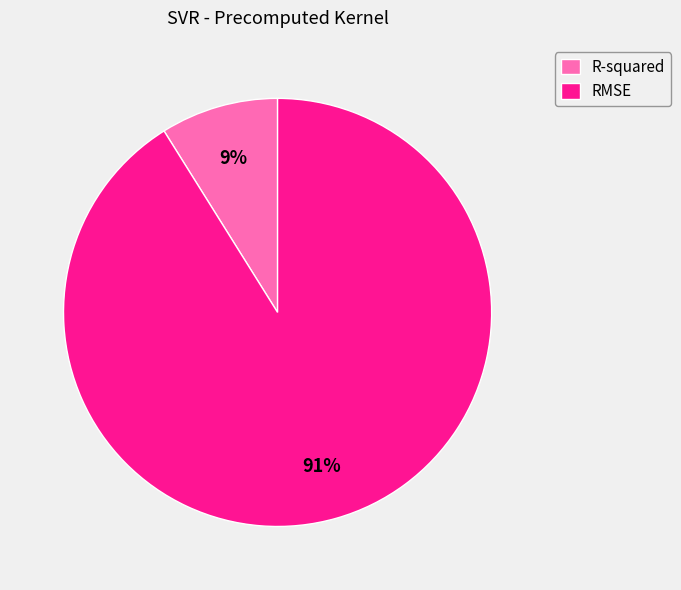

The R-squared slice represents 3% of the pie. True or false?

False